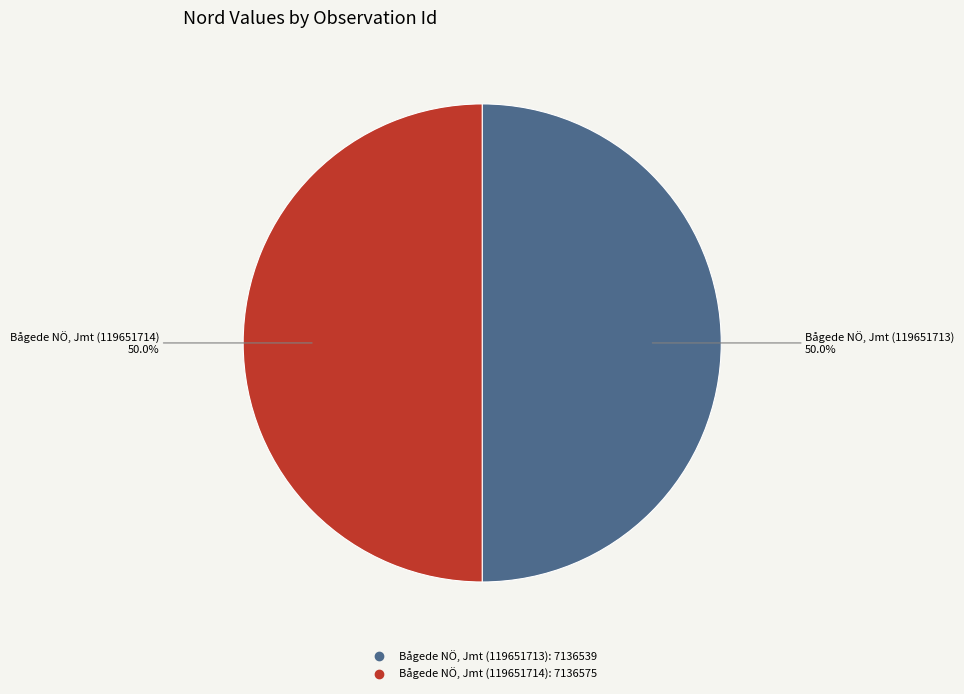

Is it true that Bågede NÖ, Jmt (119651714) is 50% of the pie?

True